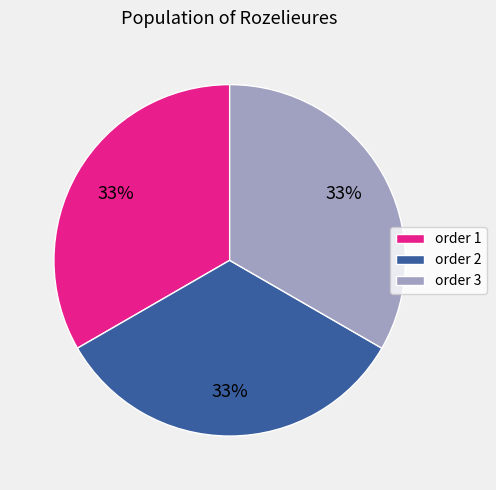

Count the number of slices in the pie.

3